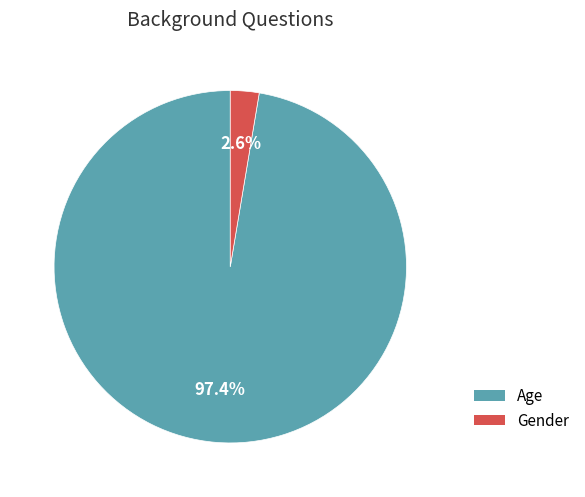

To the nearest percent, what is the average slice percentage?

50%